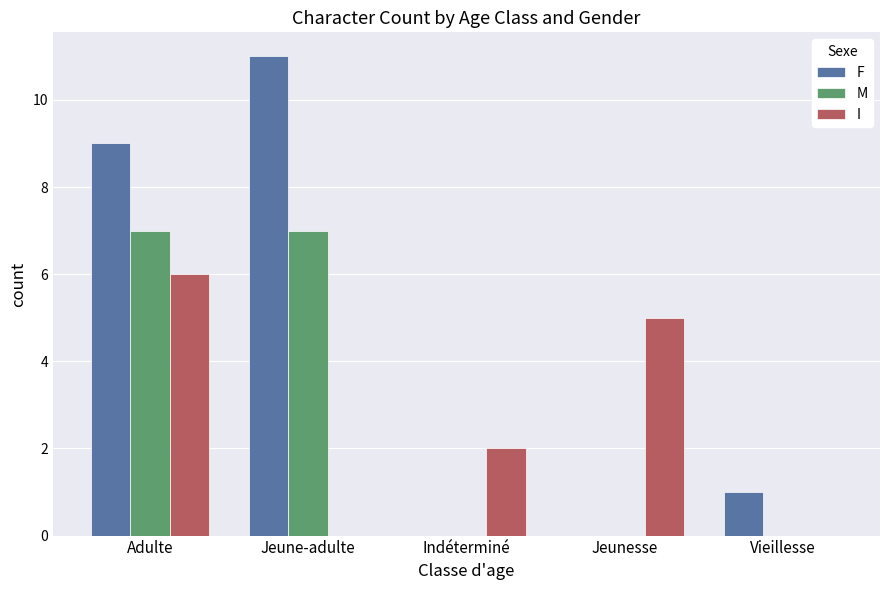

How many categories are shown in the chart?

5